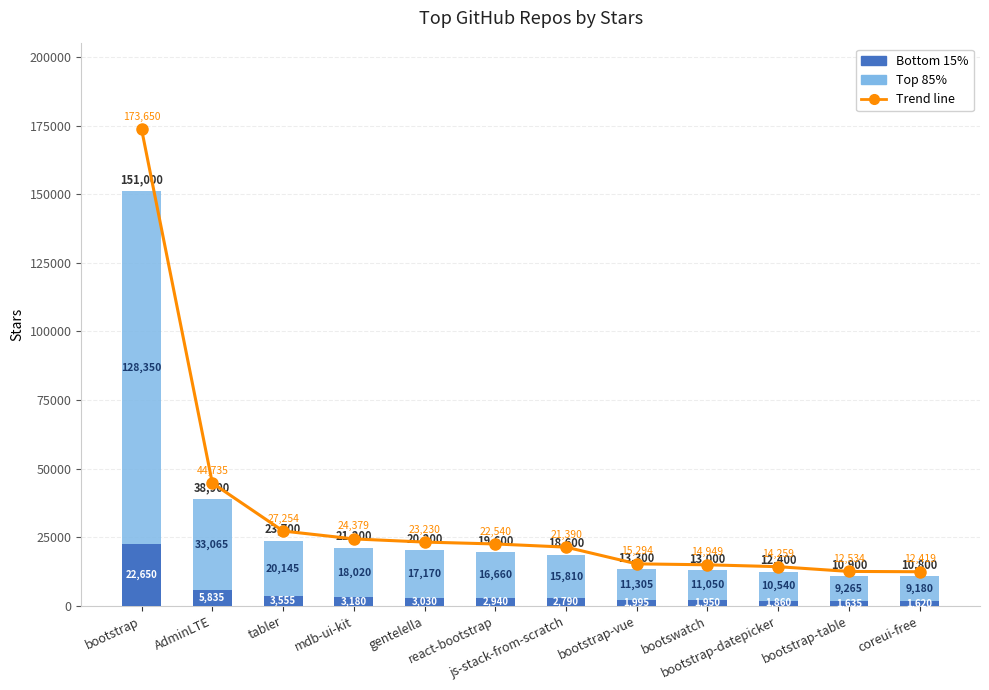

Which category has the highest value in the Bottom 15% series?

bootstrap